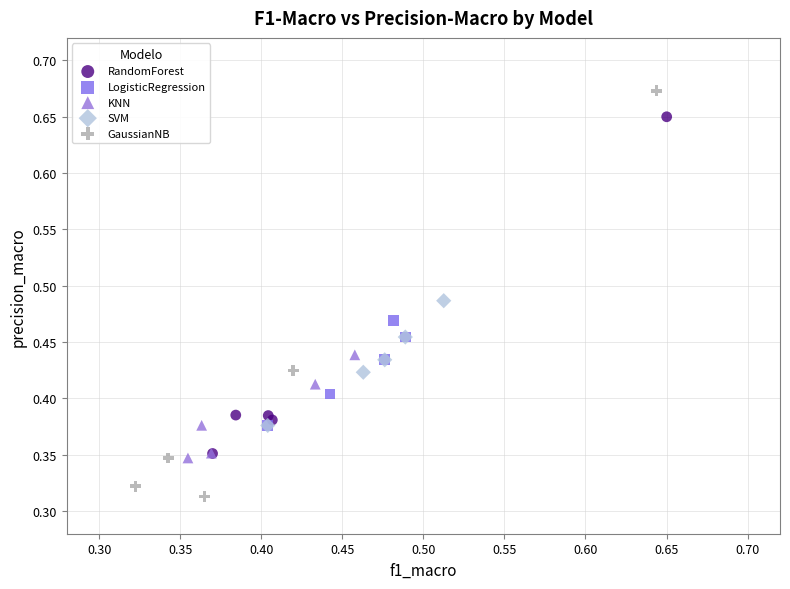

Which series reaches the minimum Y coordinate?

GaussianNB